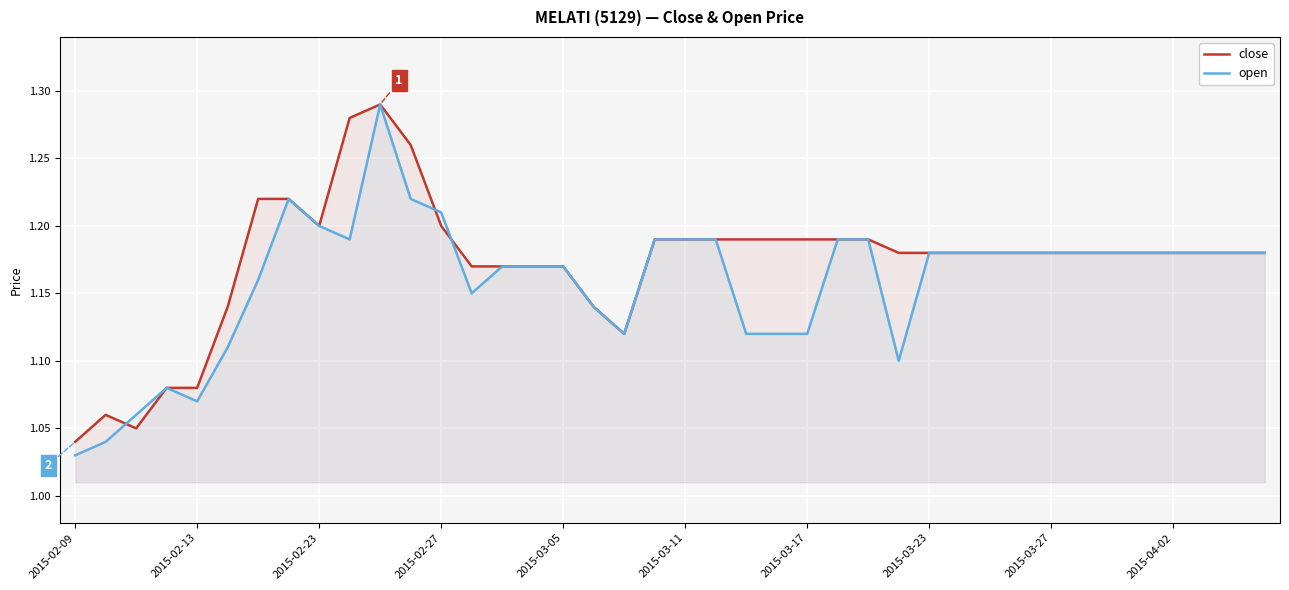

Rank the series by their maximum value, from highest to lowest.

close, open